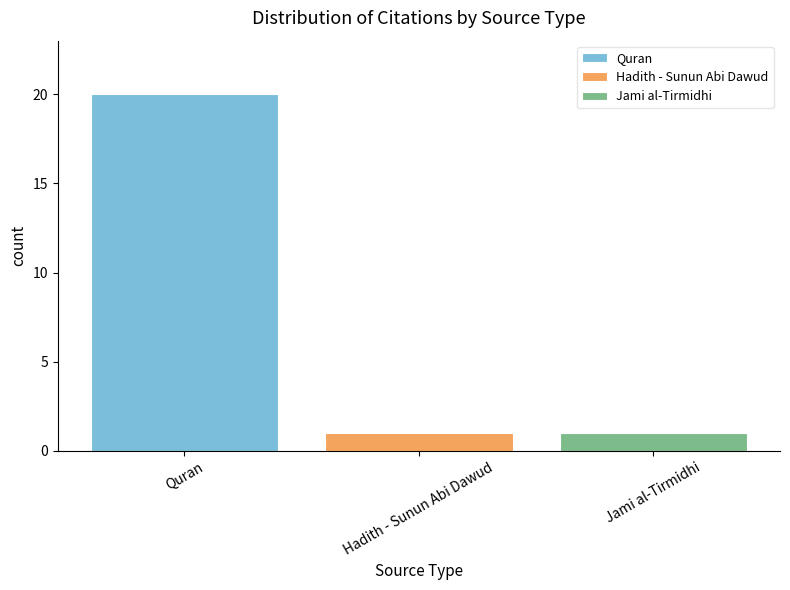

What value does the Quran series have at Hadith - Sunun Abi Dawud?

20